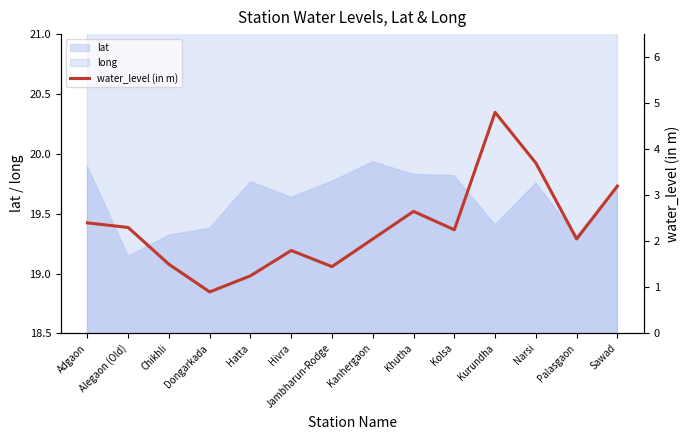

What position from the left is Kanhergaon?

8